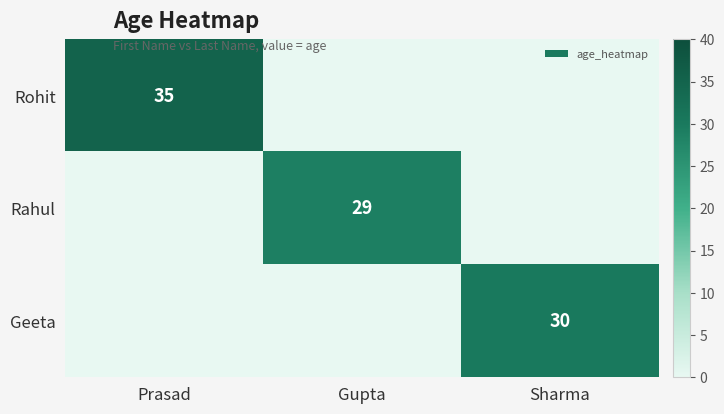

What is the difference between the highest and lowest values at Prasad?

35